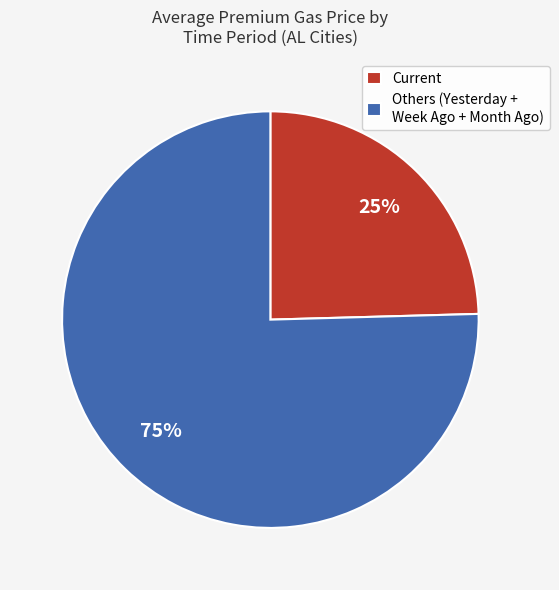

To the nearest percent, what is the combined percentage of Current and Others (Yesterday + Week Ago + Month Ago)?

100%